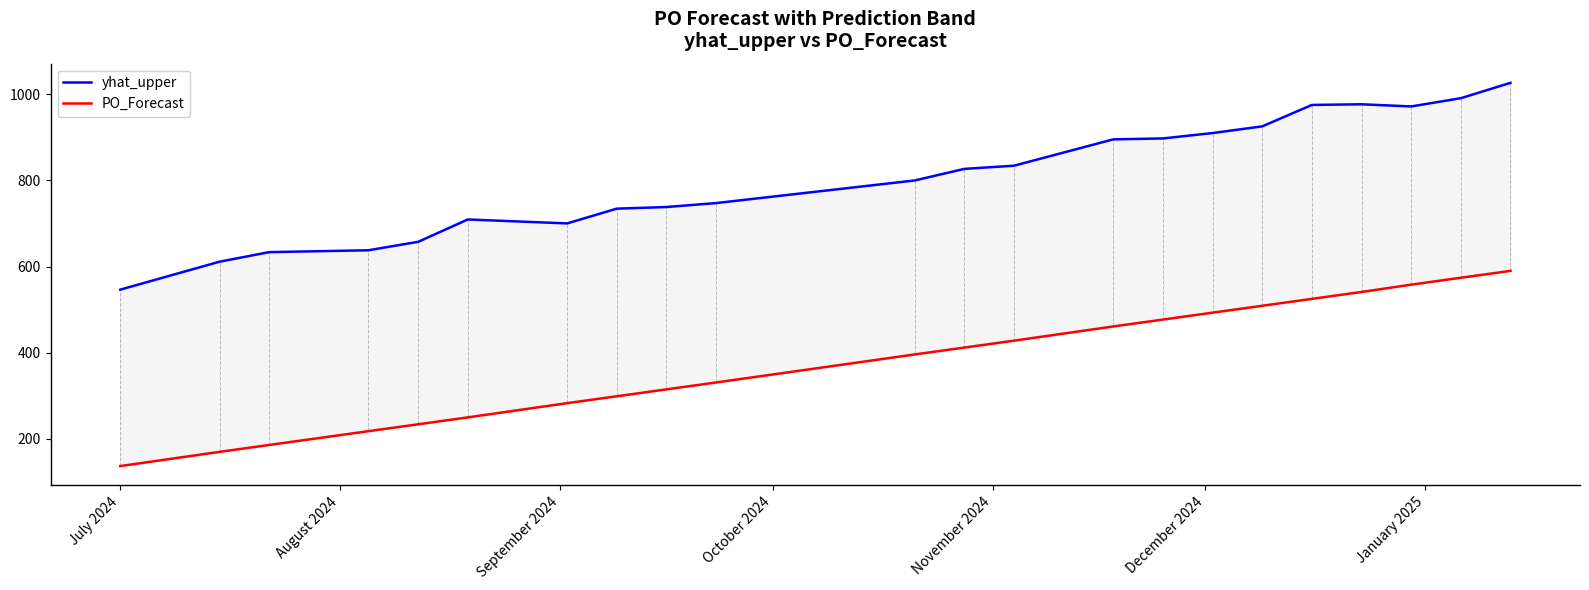

True or false: yhat_upper has a value of 398.7 at 11.

False